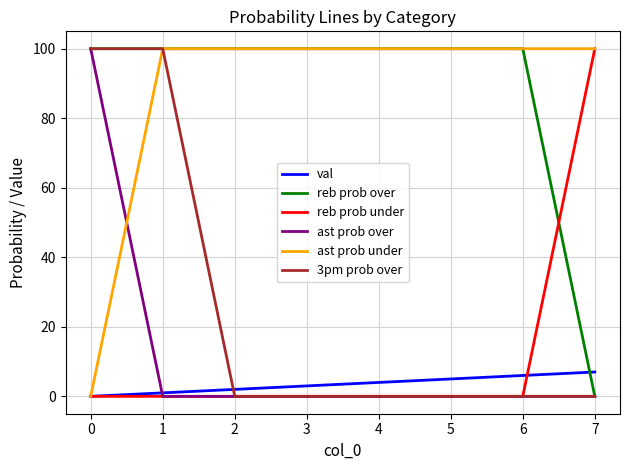

Between which two adjacent categories do ast prob under and ast prob over first intersect?

0 and 1